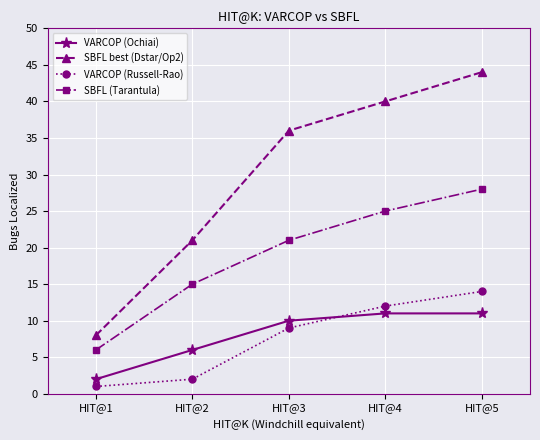

Reading left to right, what are all the values shown in this chart?

VARCOP (Ochiai): HIT@1=2	HIT@2=6	HIT@3=10	HIT@4=11	HIT@5=11
SBFL best (Dstar/Op2): HIT@1=8	HIT@2=21	HIT@3=36	HIT@4=40	HIT@5=44
VARCOP (Russell-Rao): HIT@1=1	HIT@2=2	HIT@3=9	HIT@4=12	HIT@5=14
SBFL (Tarantula): HIT@1=6	HIT@2=15	HIT@3=21	HIT@4=25	HIT@5=28